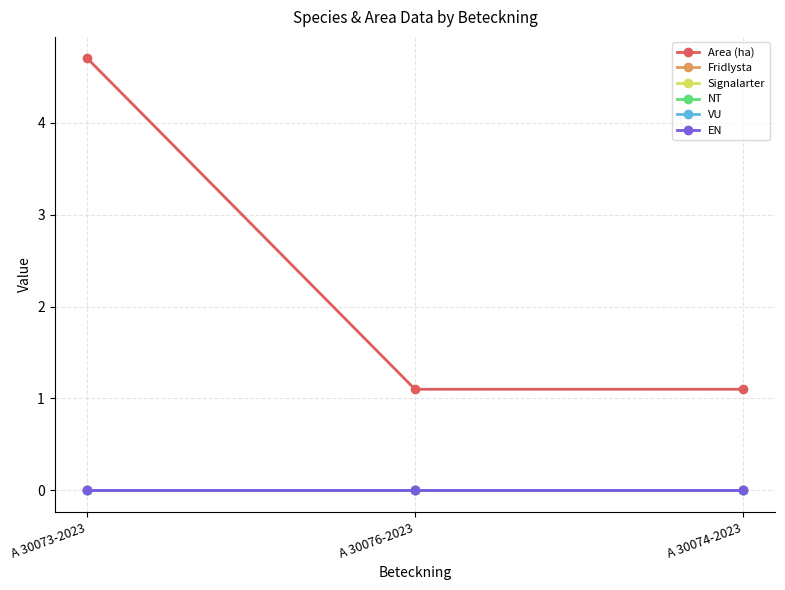

Where is VU nearest to the value 0?

A 30073-2023